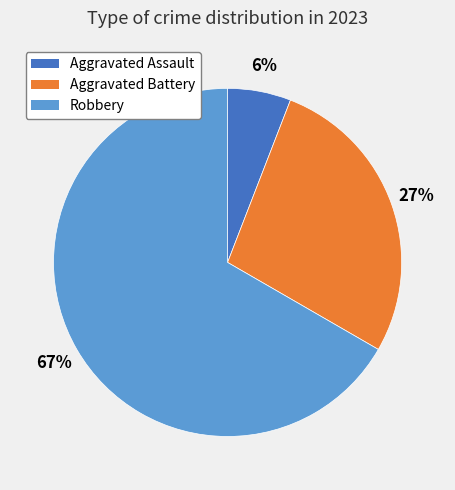

Is there a majority slice in this chart?

Yes